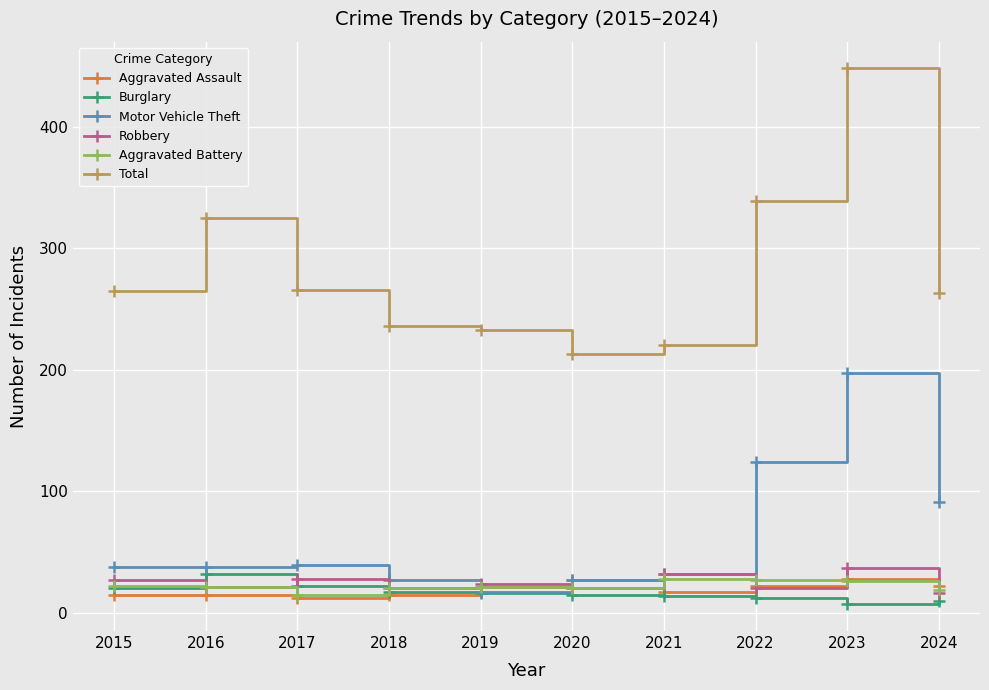

What is the value of the Motor Vehicle Theft point at the 5th from the left?

17